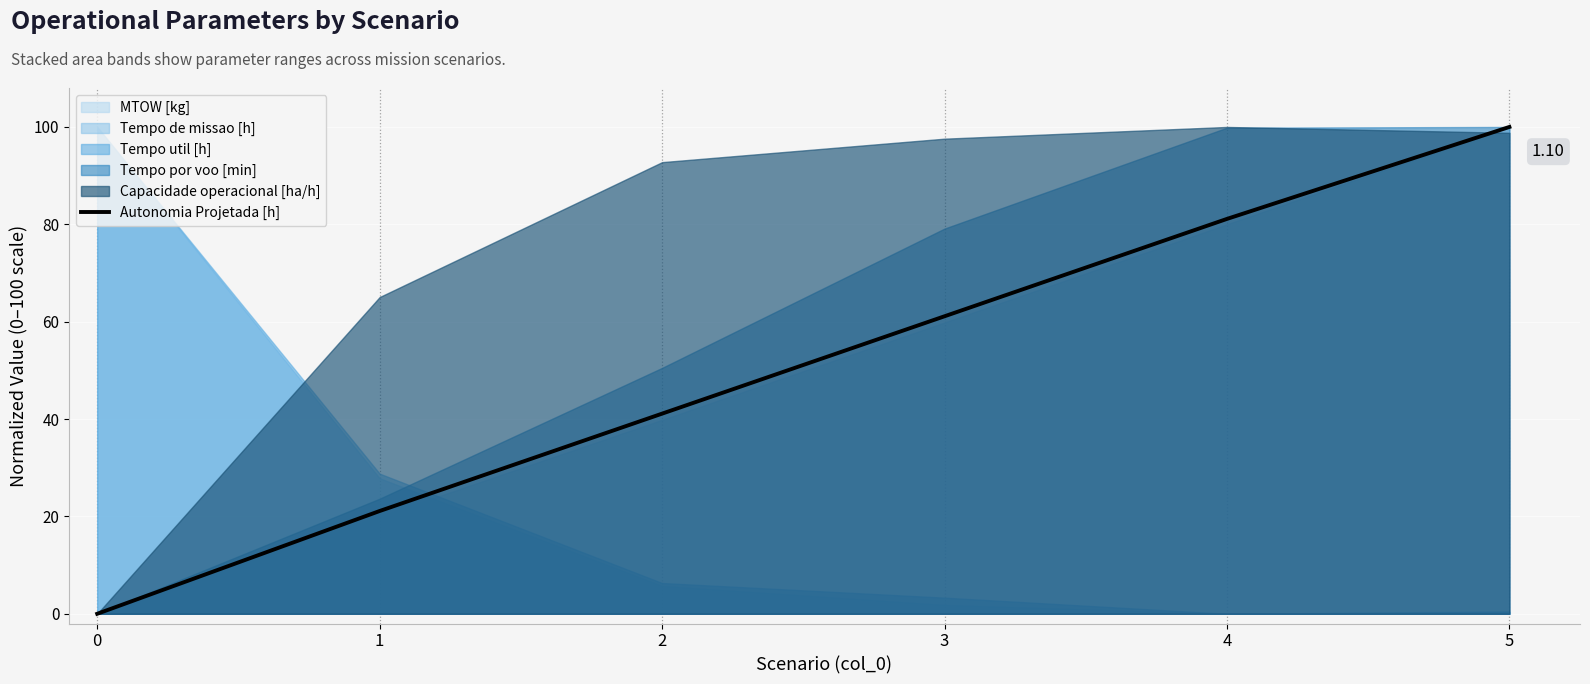

What is the difference between the second highest and minimum values?

81.1